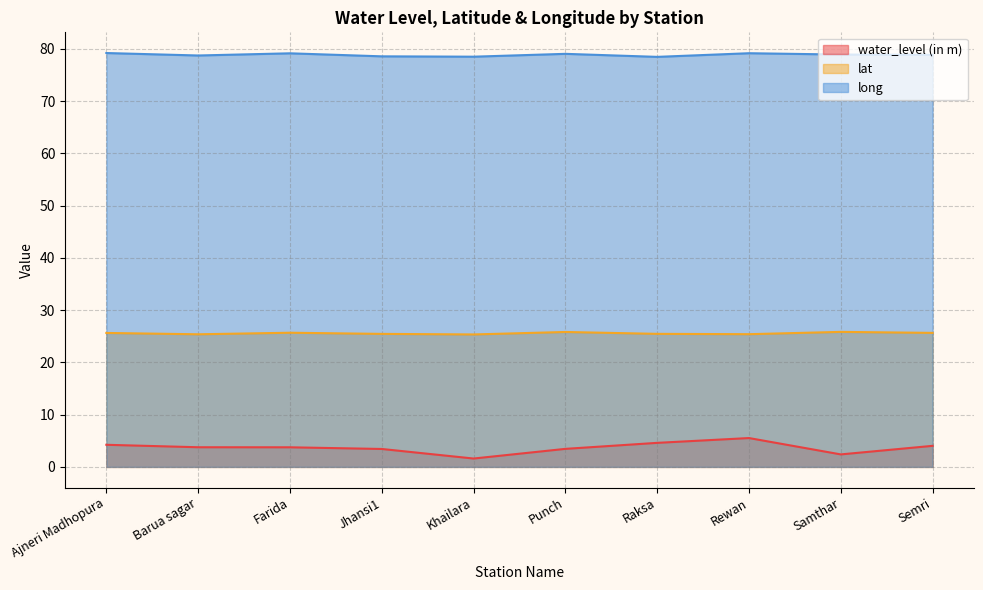

Where is the first local maximum for lat?

Farida